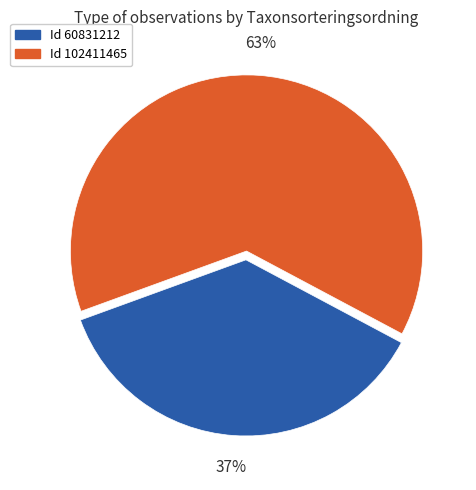

To the nearest percent, what is the average slice percentage?

50%